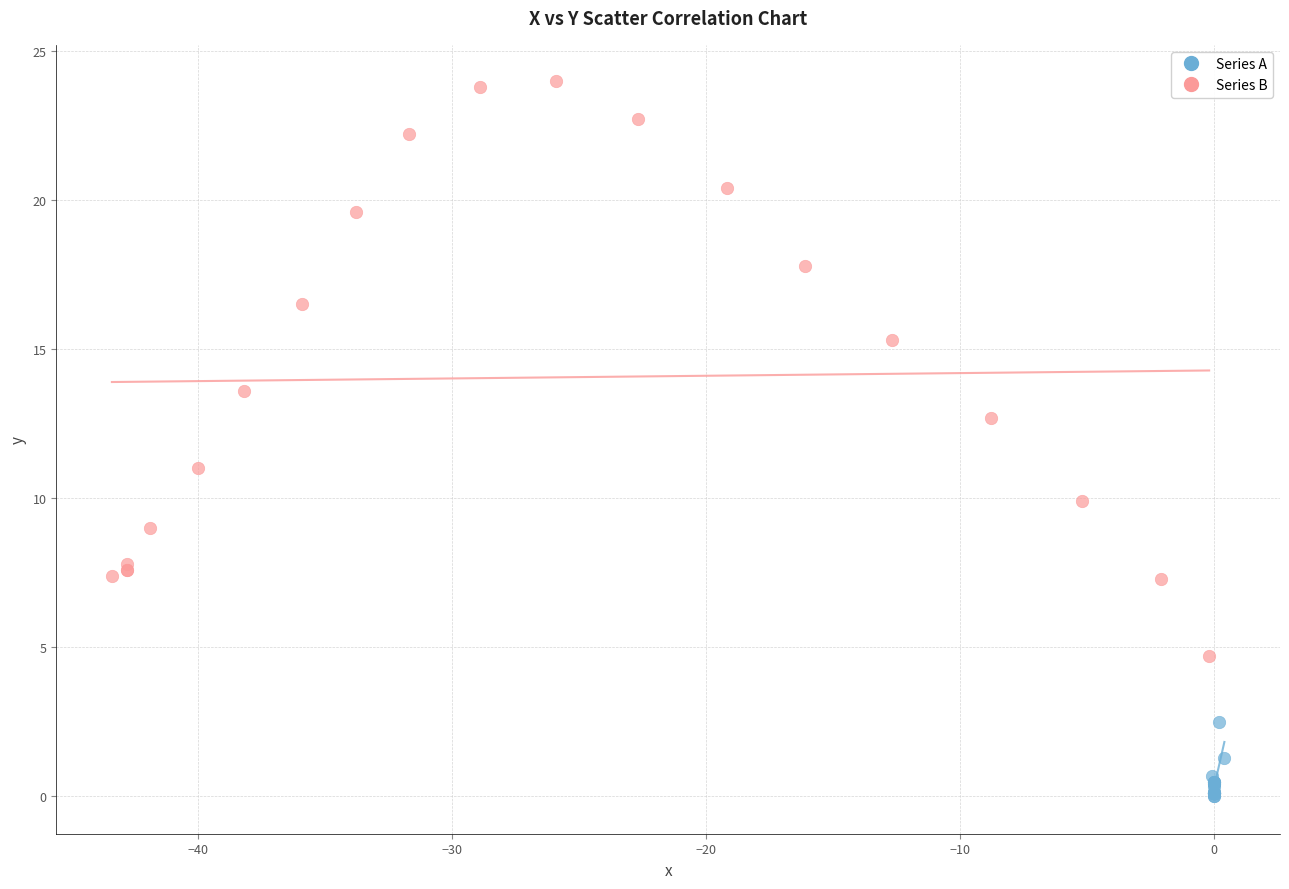

What are all the series names shown in the legend?

Series A, Series B